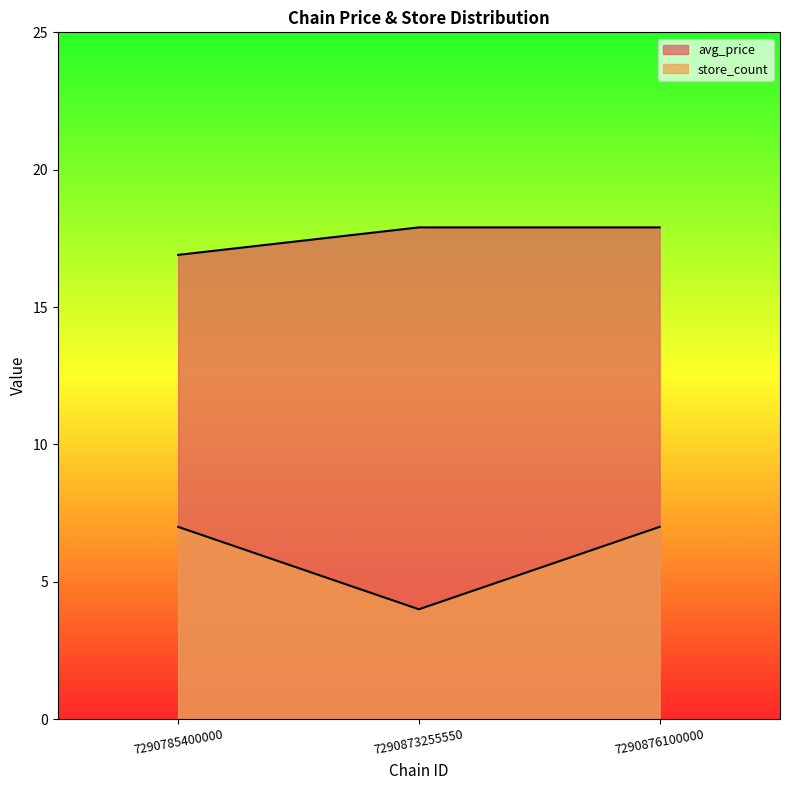

Is it true that avg_price equals 4.9 at 7290785400000?

False